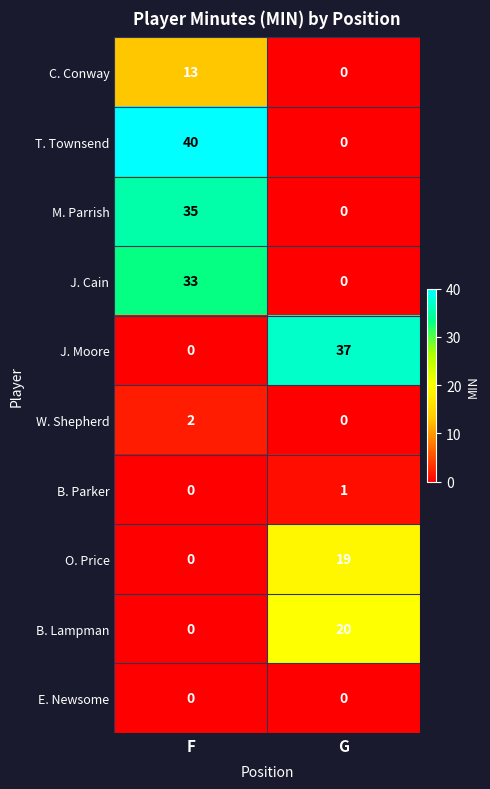

Which category has the highest value in the J. Cain series?

F